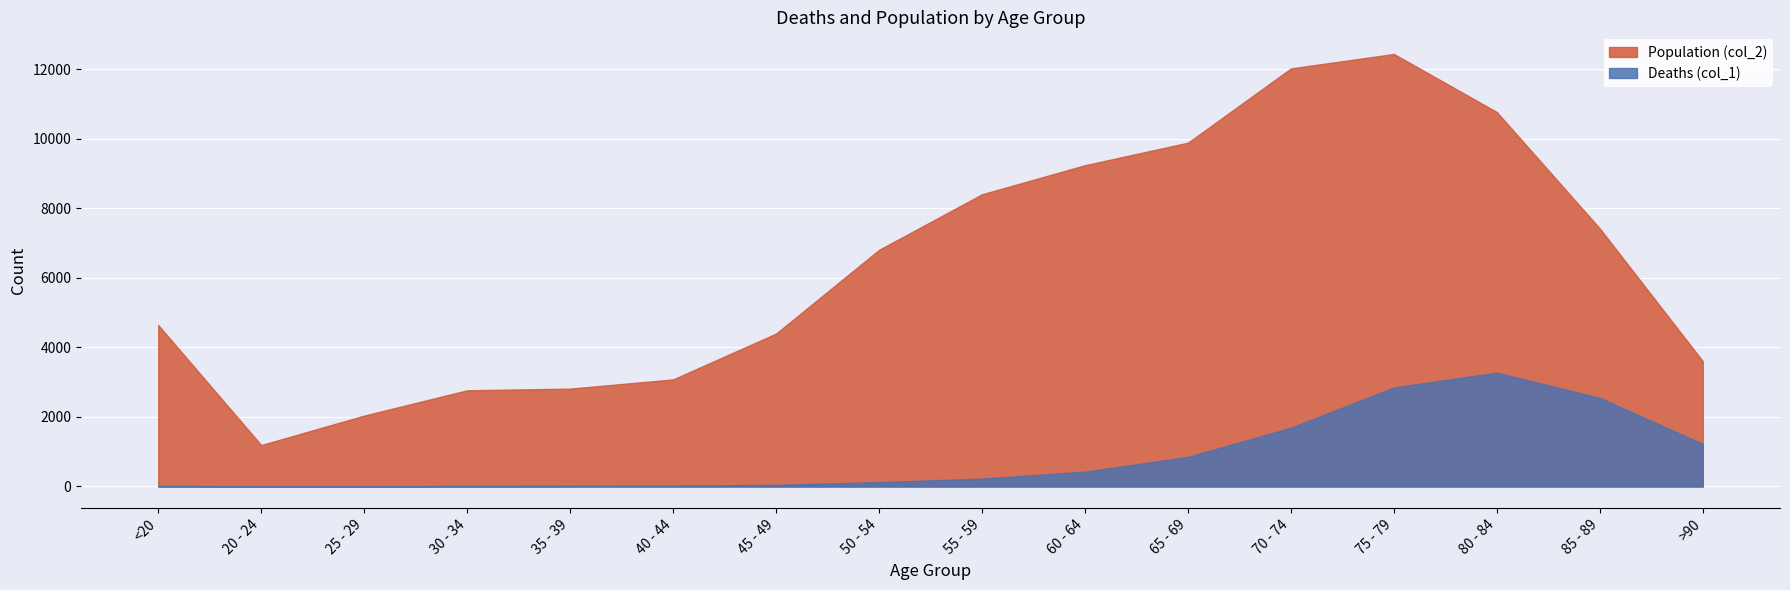

What is the label of the 1st point from the left?

<20